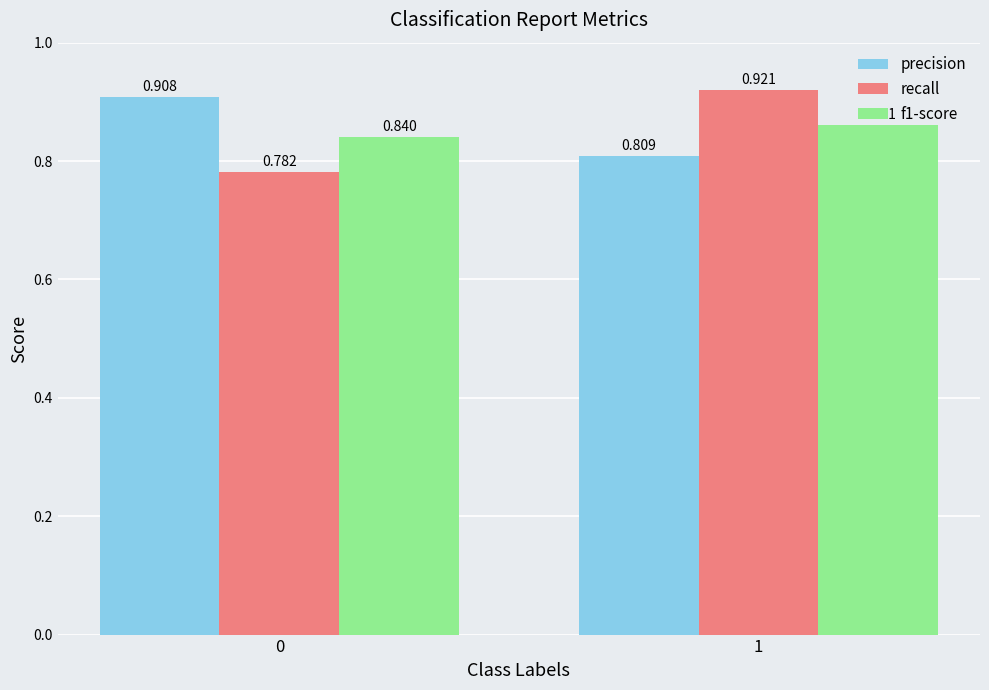

Which series has the widest spread of values?

recall